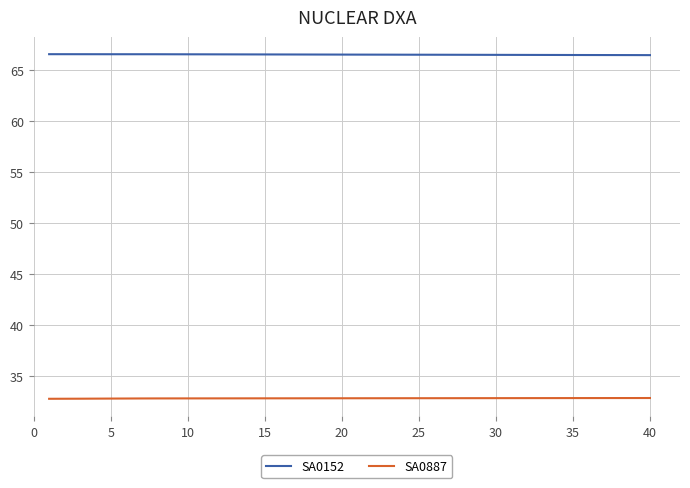

Which series has the largest total across all categories?

SA0152